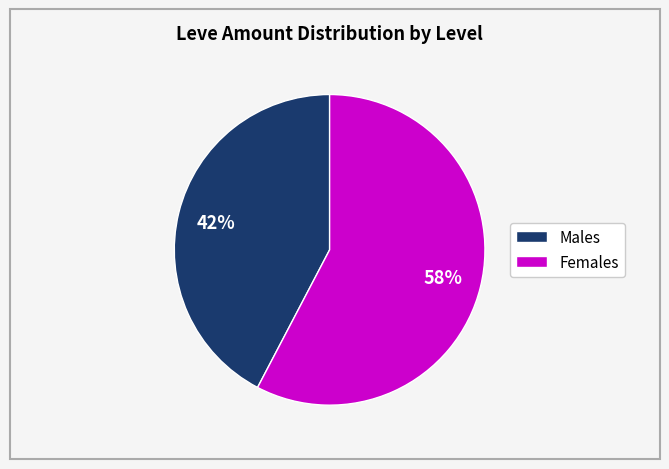

To the nearest percent, what is the average slice percentage?

50%